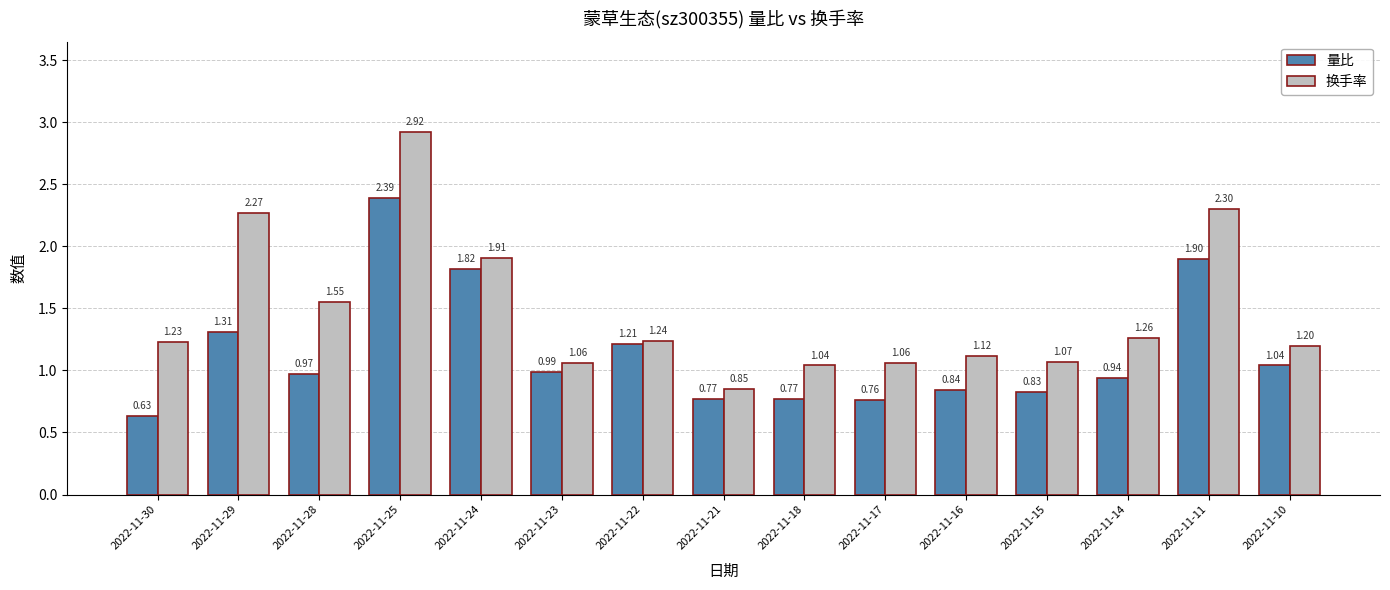

List the series in order of their peak value, highest first.

换手率, 量比